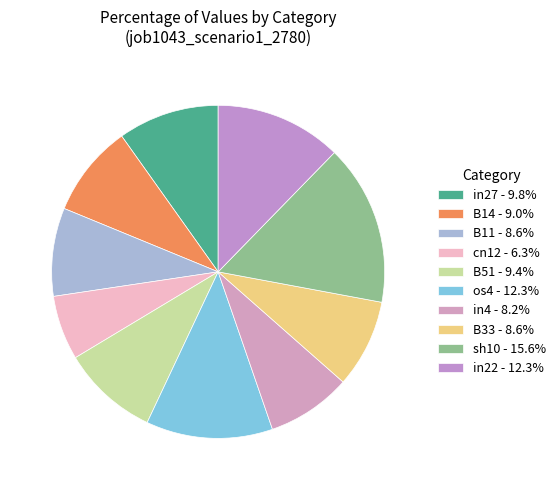

How many segments does this pie chart have?

10